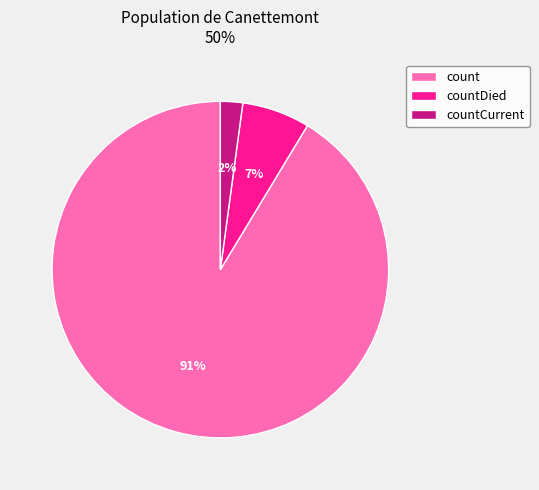

To the nearest percent, what portion does countDied represent?

7%